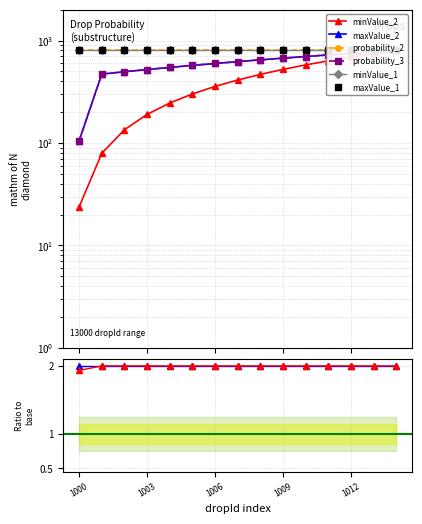

Is it true that probability_2 equals 800.0 at 1006?

True